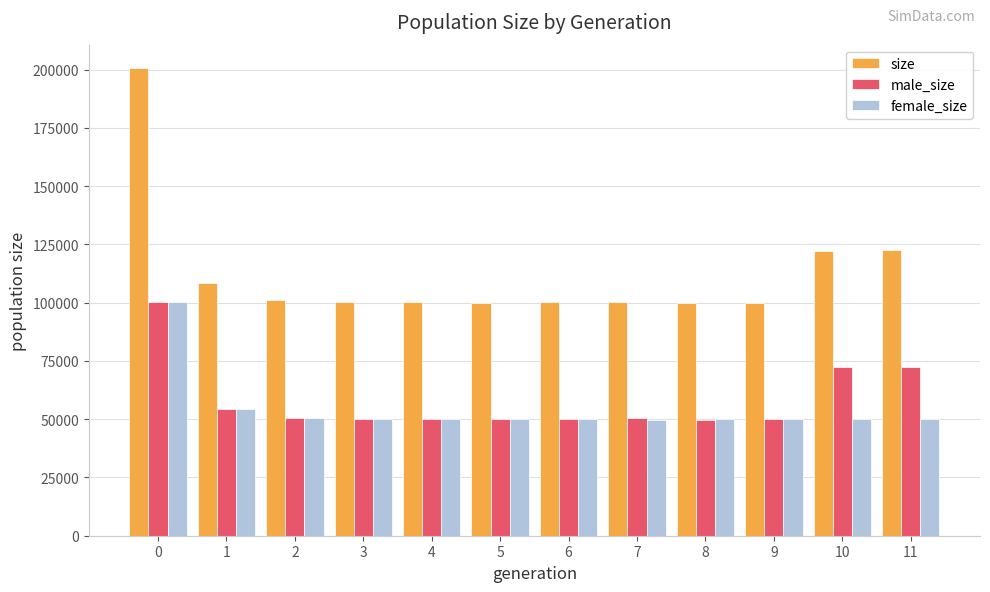

Which series has the largest total across all categories?

size